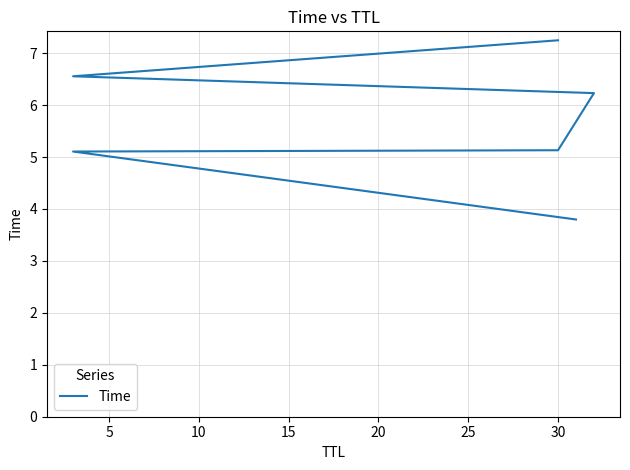

What is the minimum value shown in the chart?

3.8